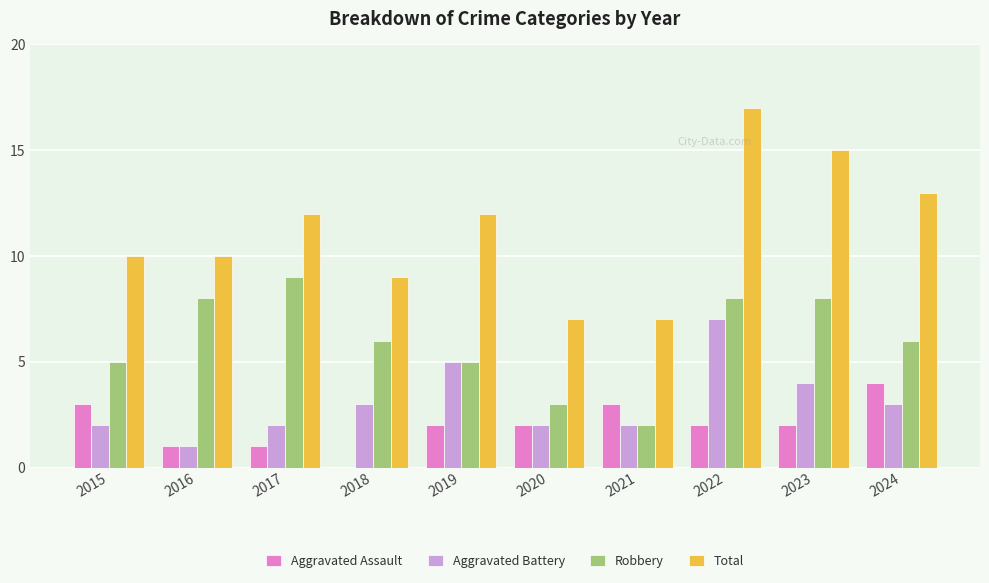

How many groups of bars are there?

10